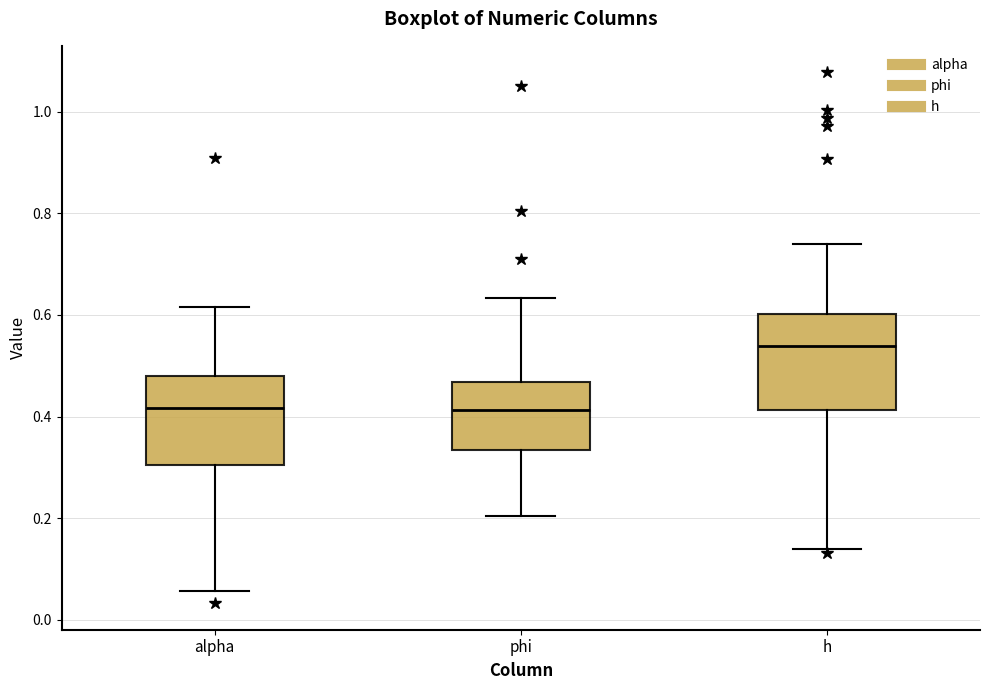

Which box has the highest median line?

h